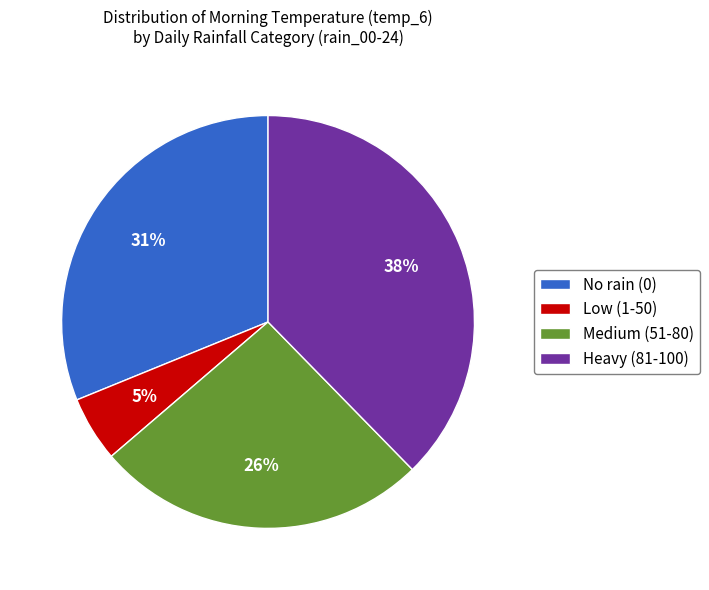

Is it true that Medium (51-80) is 20% of the pie?

False